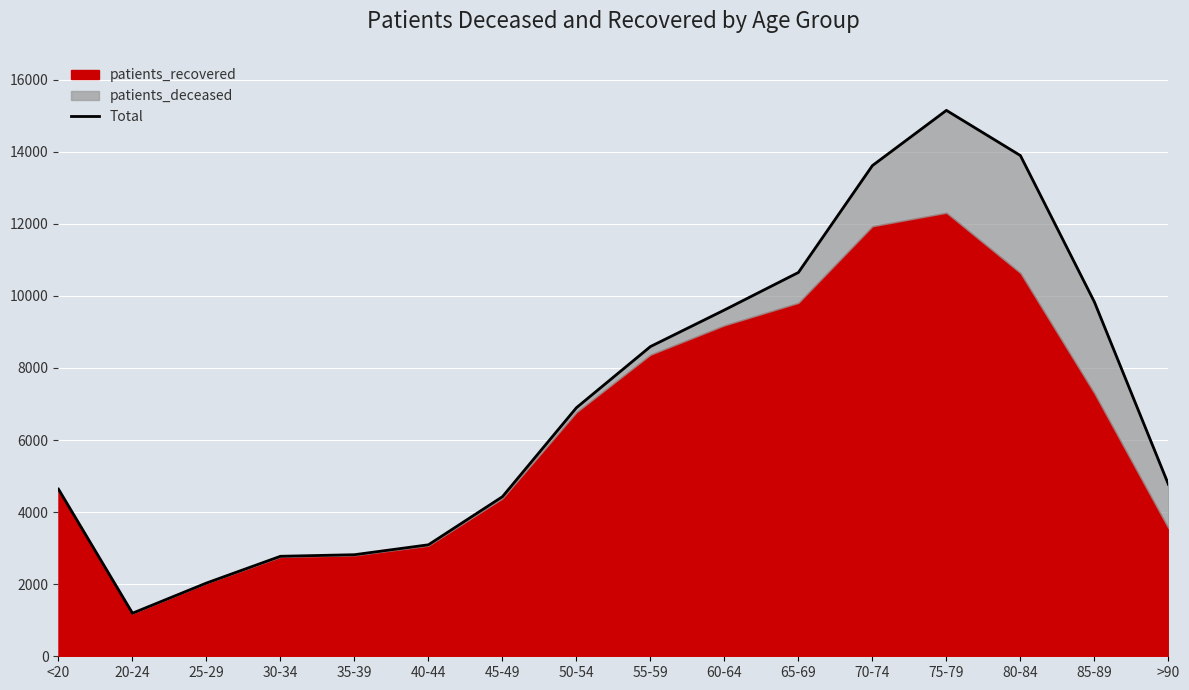

Which category has the highest value across all series?

75-79